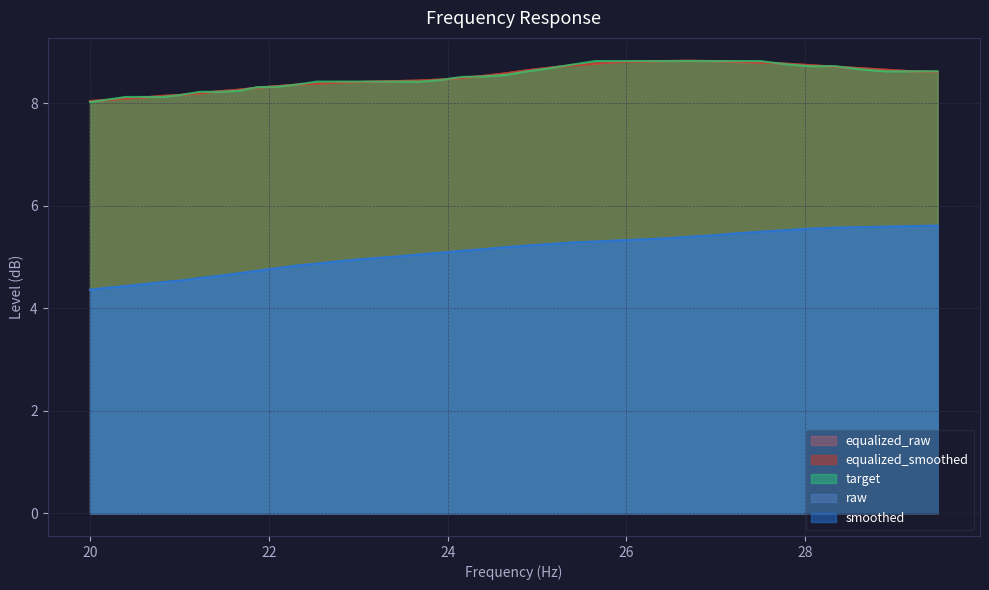

Between 21.44 and 26.69, which is larger?

26.69